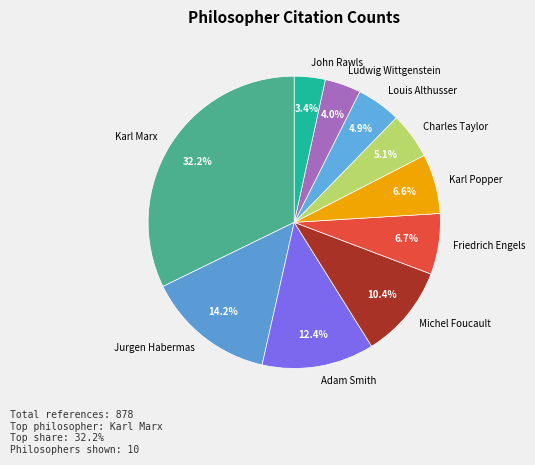

Is it true that Karl Popper is 7% of the pie?

True